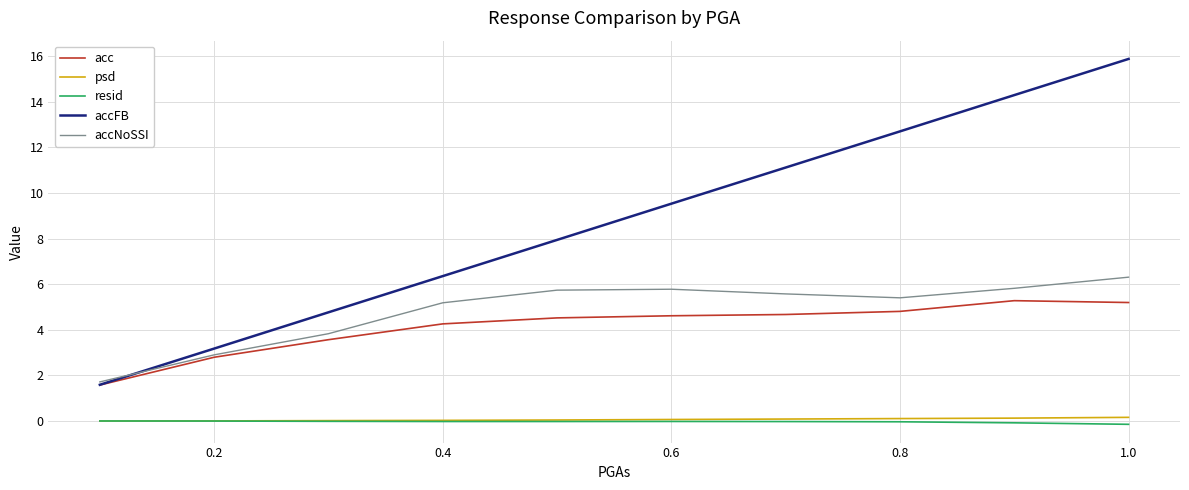

How many lines are shown in the chart?

5